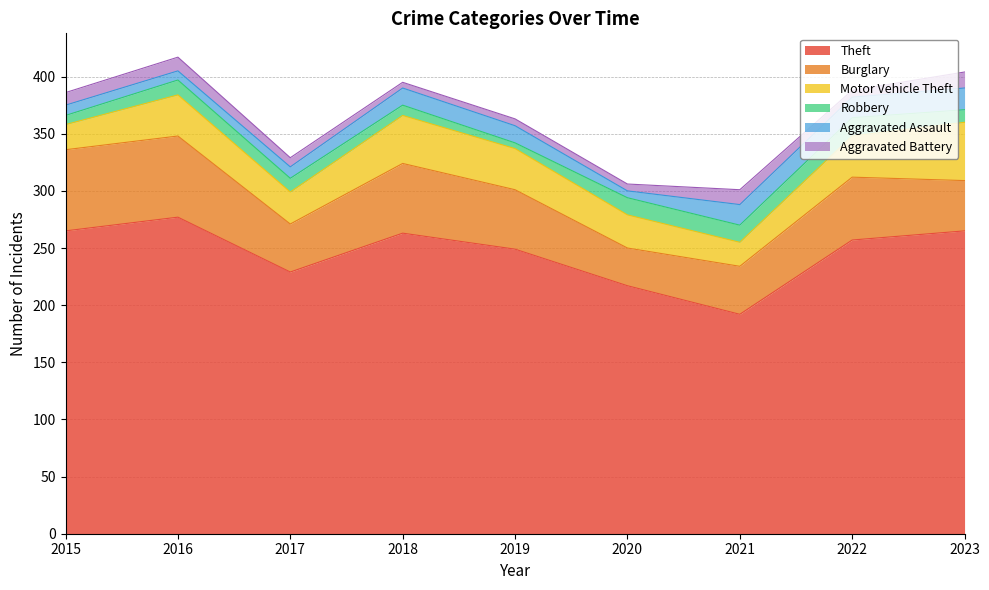

What is the difference between the maximum and second lowest values in the Robbery series?

8